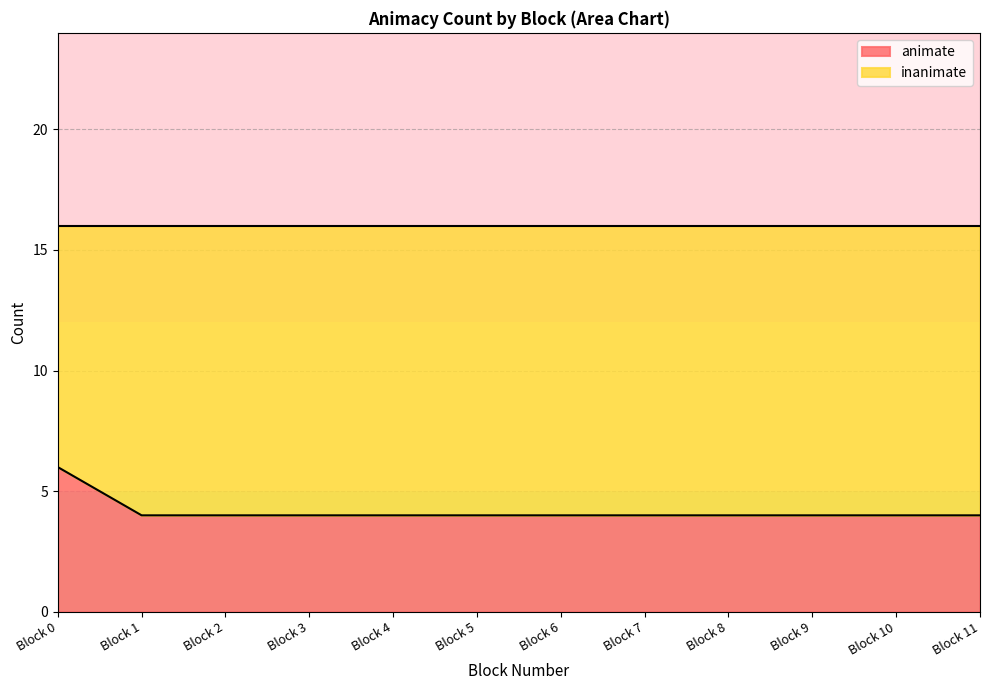

What value does the inanimate series have at block_0?

10